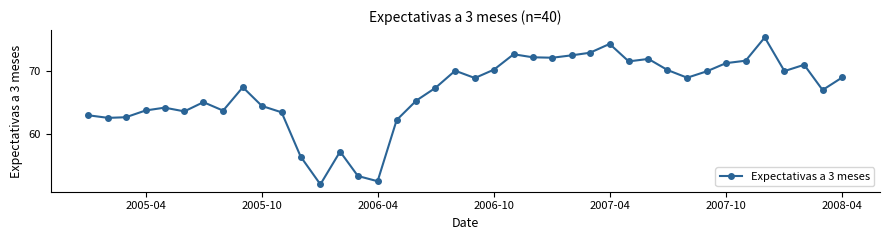

What is the greatest value displayed?

75.3